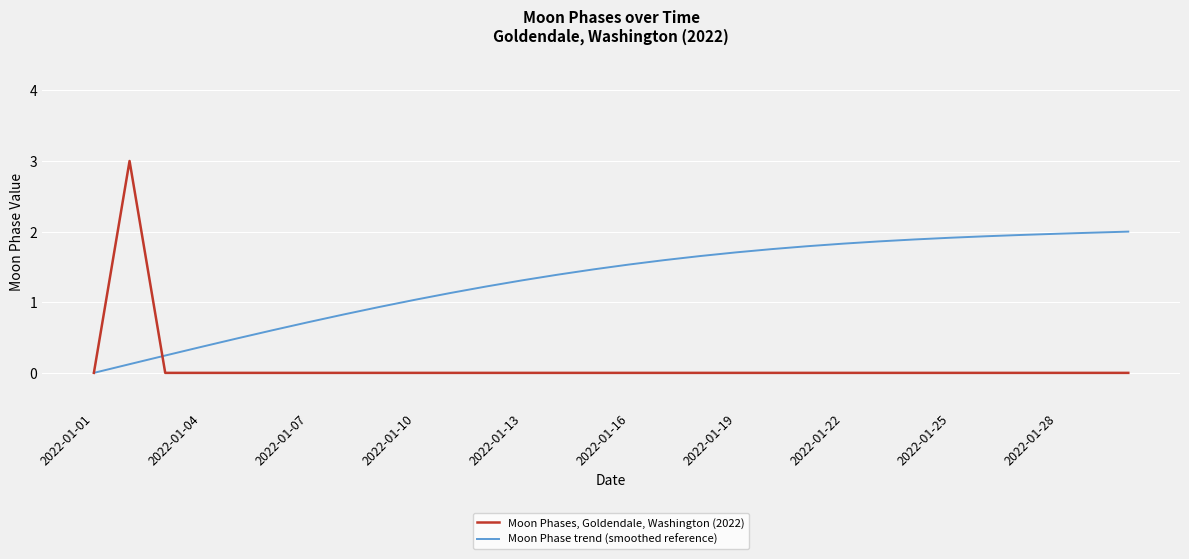

What is the maximum value for Moon Phase trend (smoothed reference)?

2.0